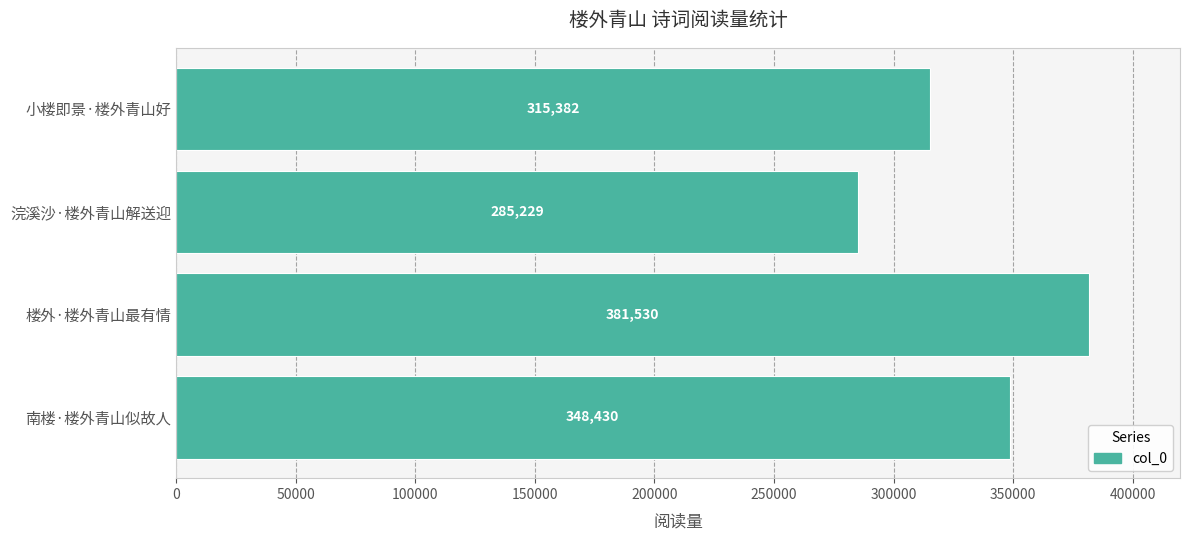

Which category has the lowest value across all series?

浣溪沙·楼外青山解送迎